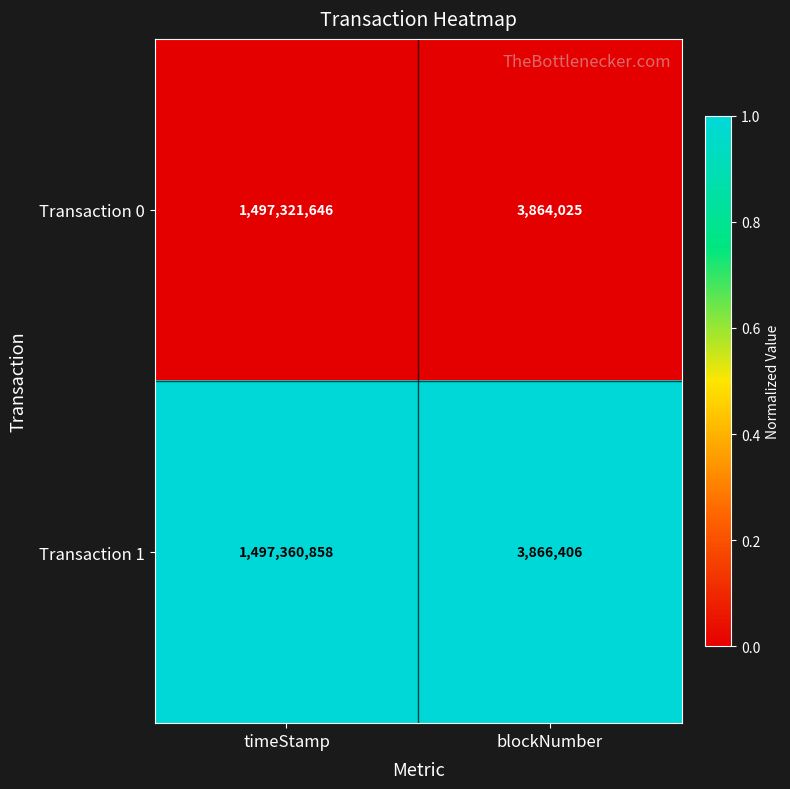

Is the value of Transaction 1 at blockNumber greater than the value of Transaction 0 at timeStamp?

No